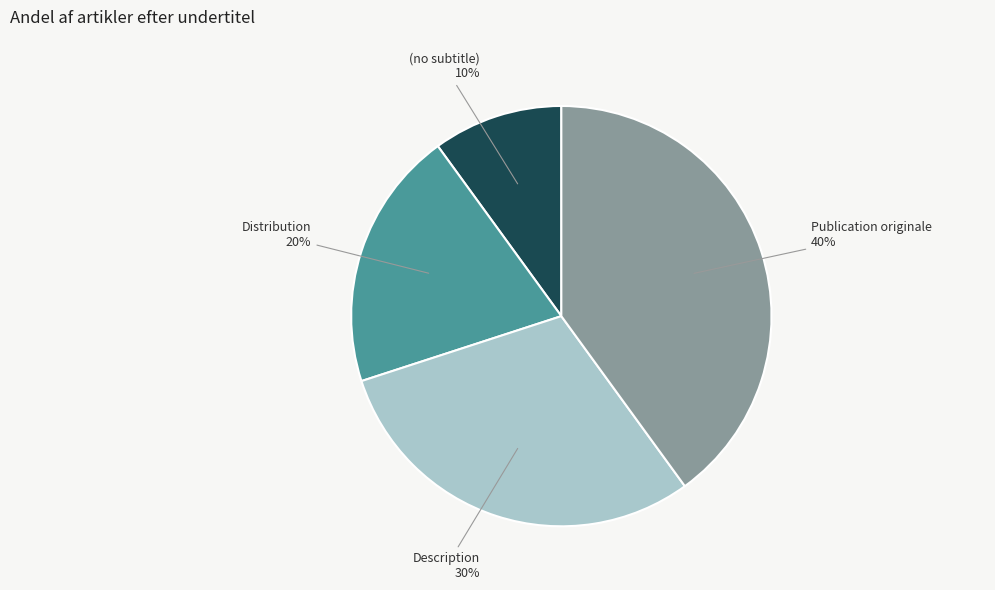

Which slice is the largest?

Publication originale